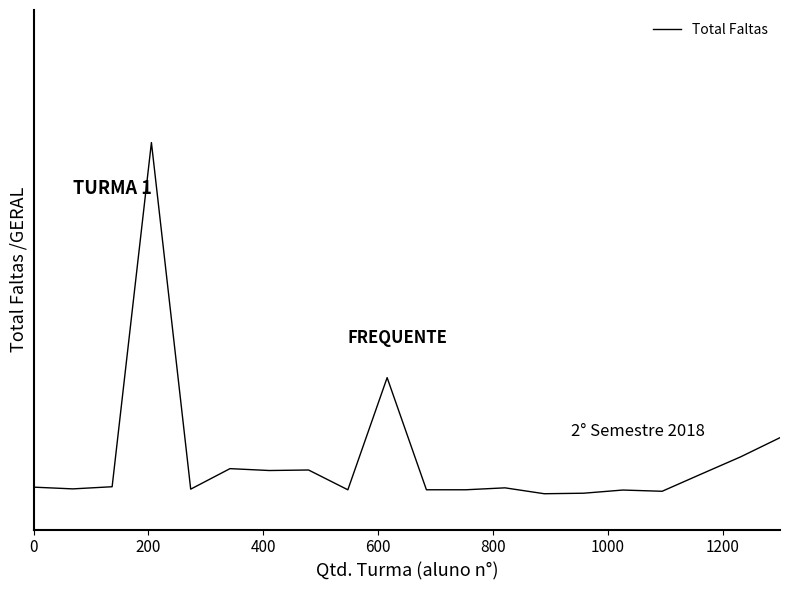

How many data points does each series have?

20